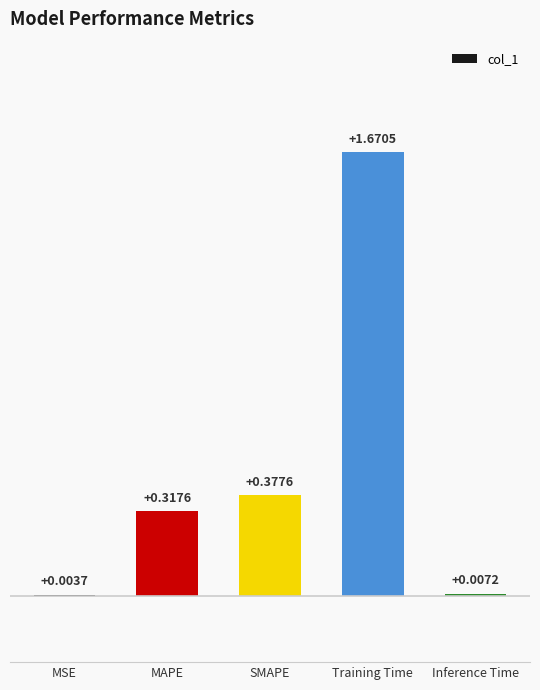

What is the change in value from MAPE to SMAPE?

+0.1